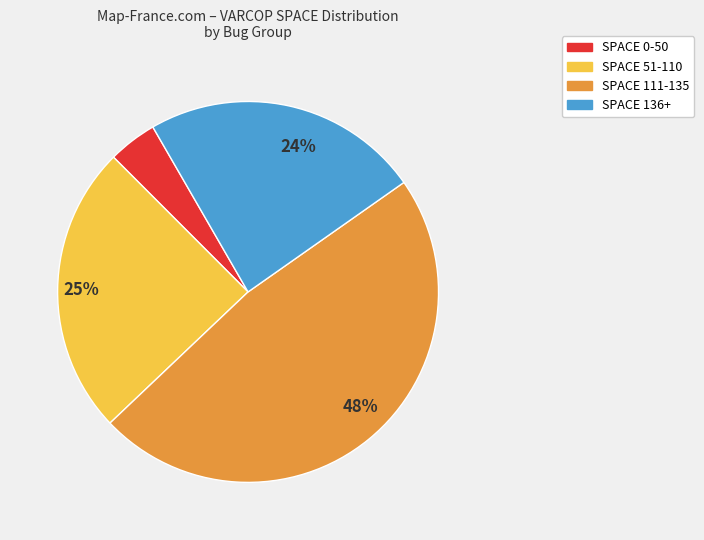

To the nearest percent, what is the difference between the largest and smallest slice percentages?

44%